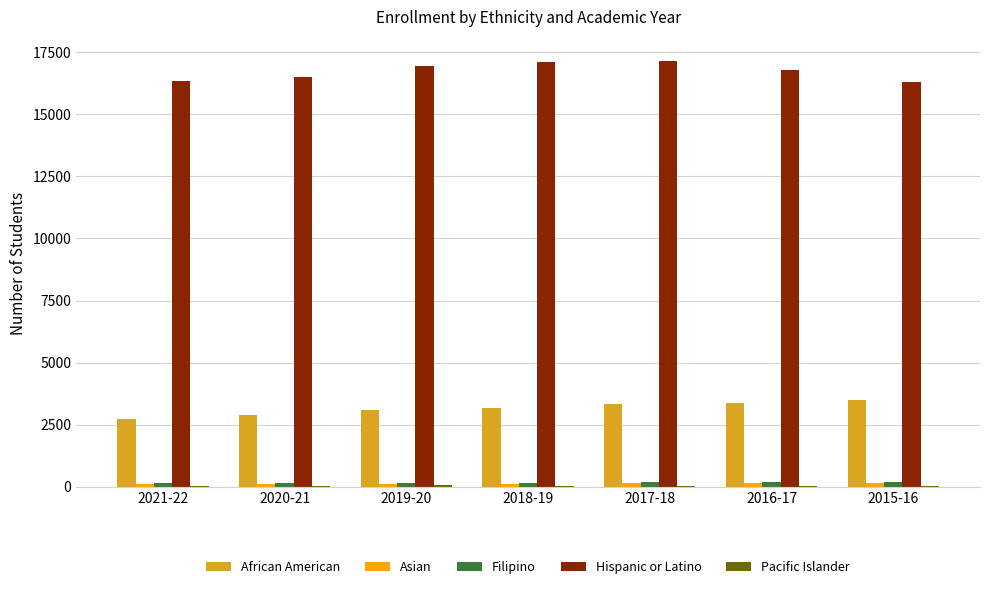

Count the number of categories in the chart.

7